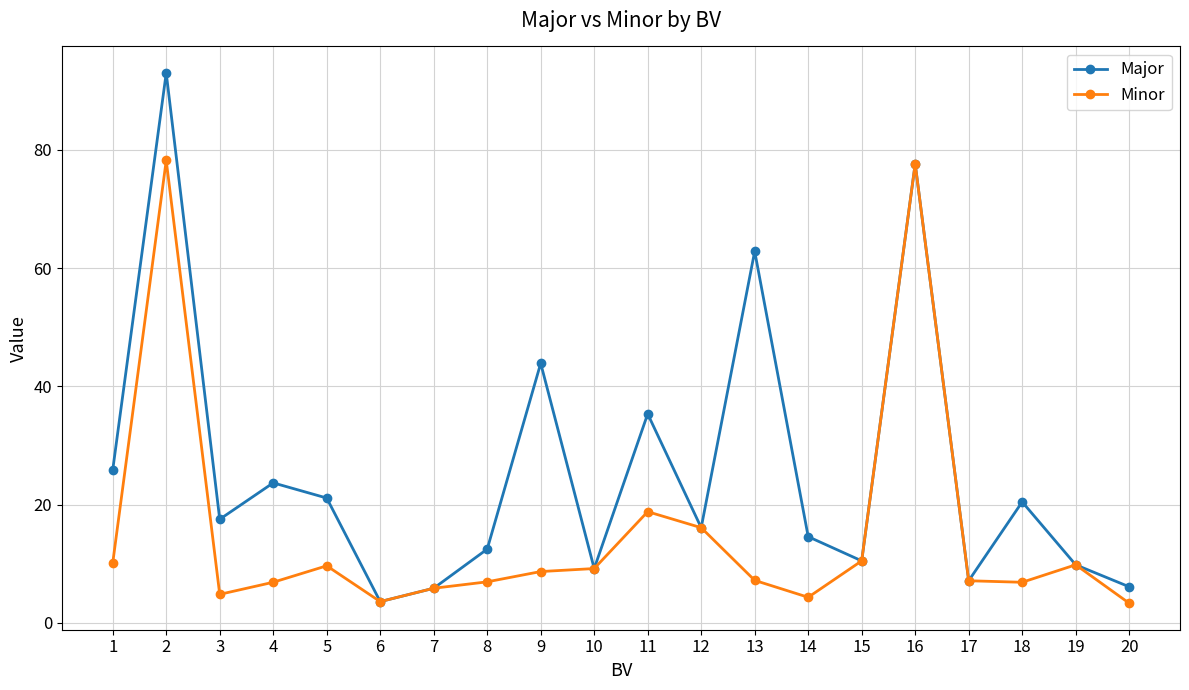

Which series changed the most between 13 and 17?

Major